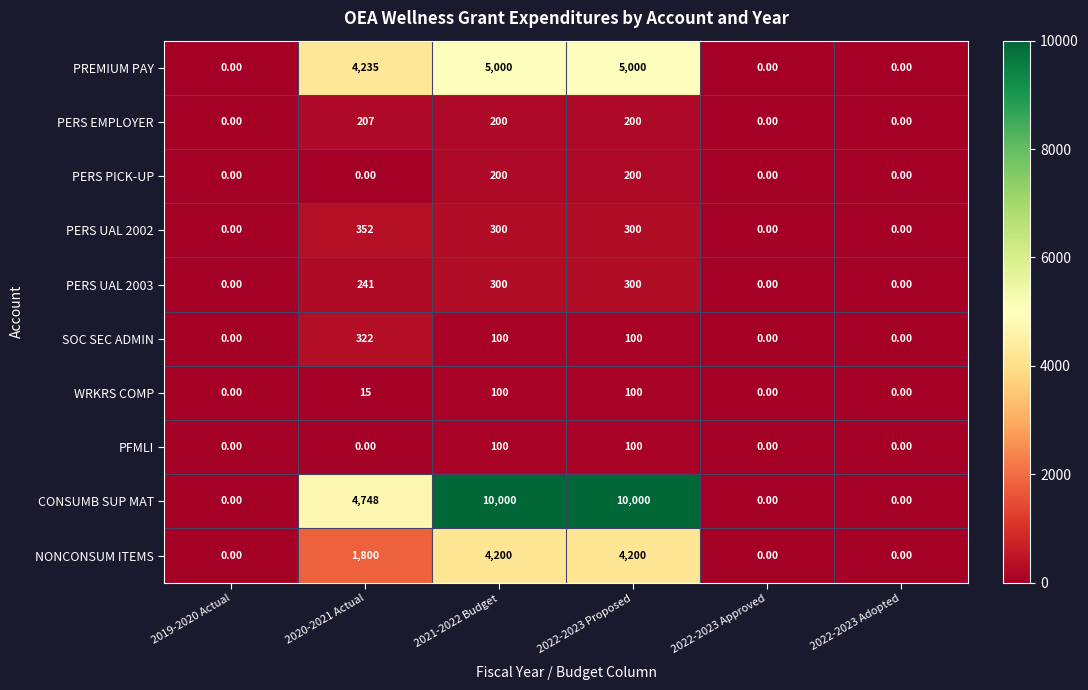

Which series has the widest spread of values?

CONSUMB SUP MAT